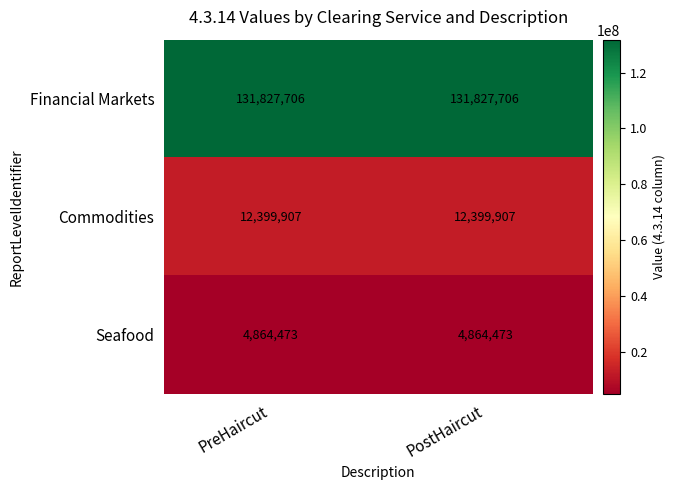

What is the lowest value of the Financial Markets series?

131827706